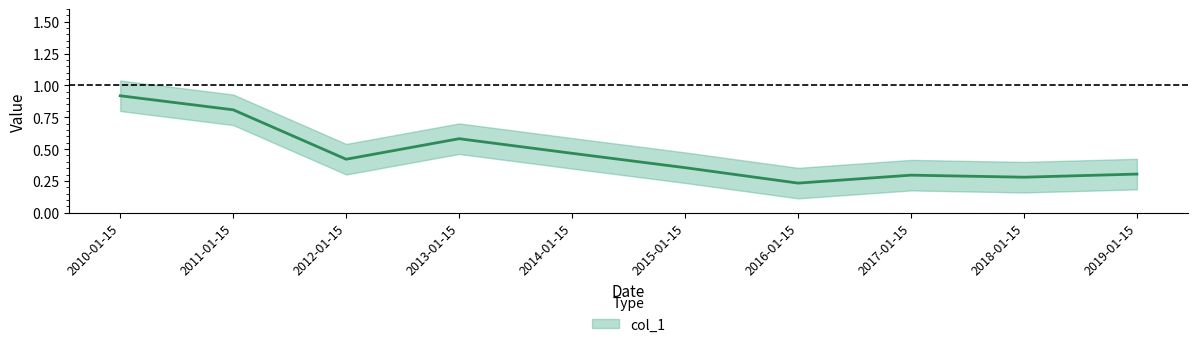

Which label corresponds to the largest value in the chart?

2010-01-15